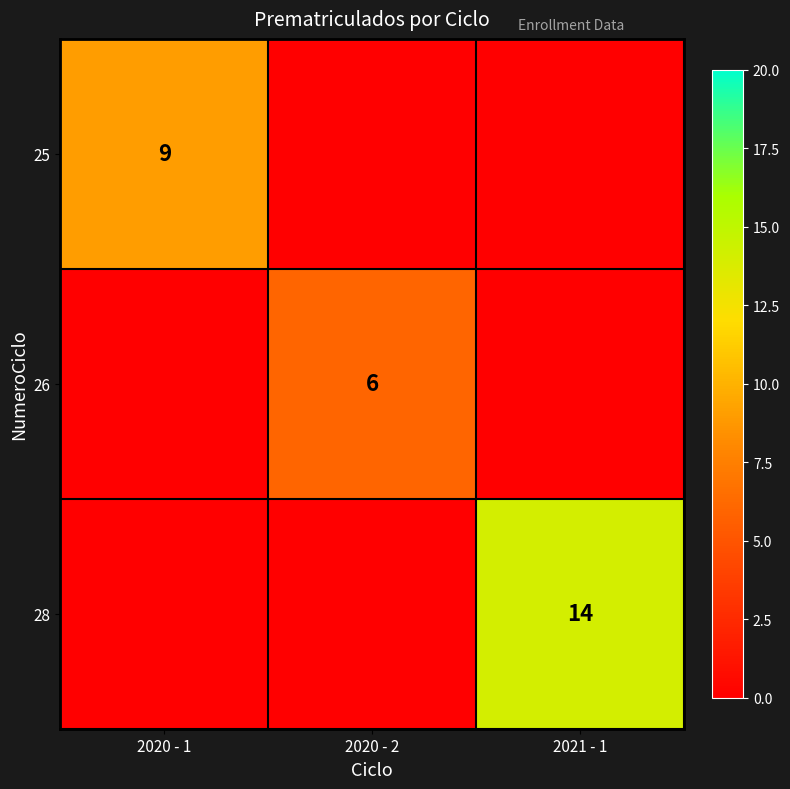

Is the value of 28 at 2021 - 1 greater than the value of 26 at 2020 - 2?

Yes